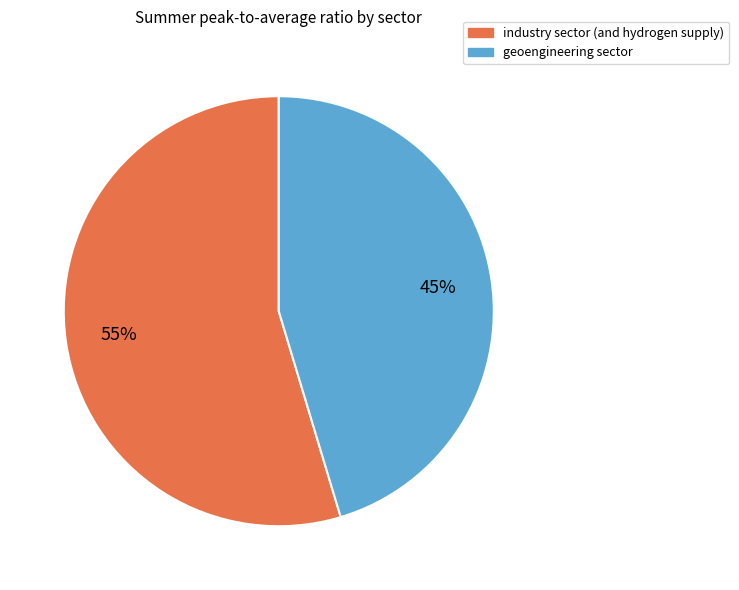

Count the number of slices in the pie.

2